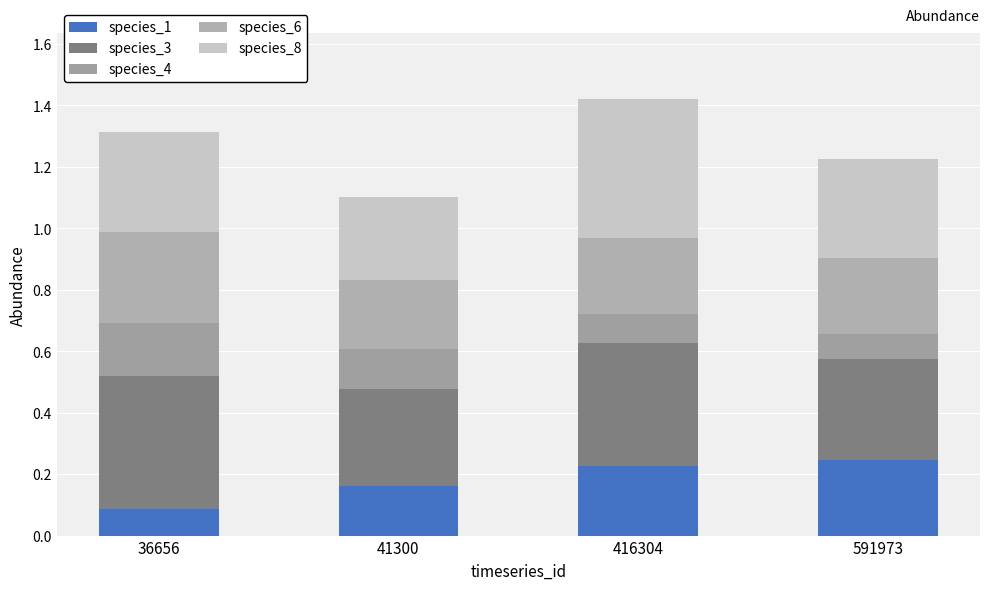

What is the sum of the species_3 values at 416304 and 591973?

0.7